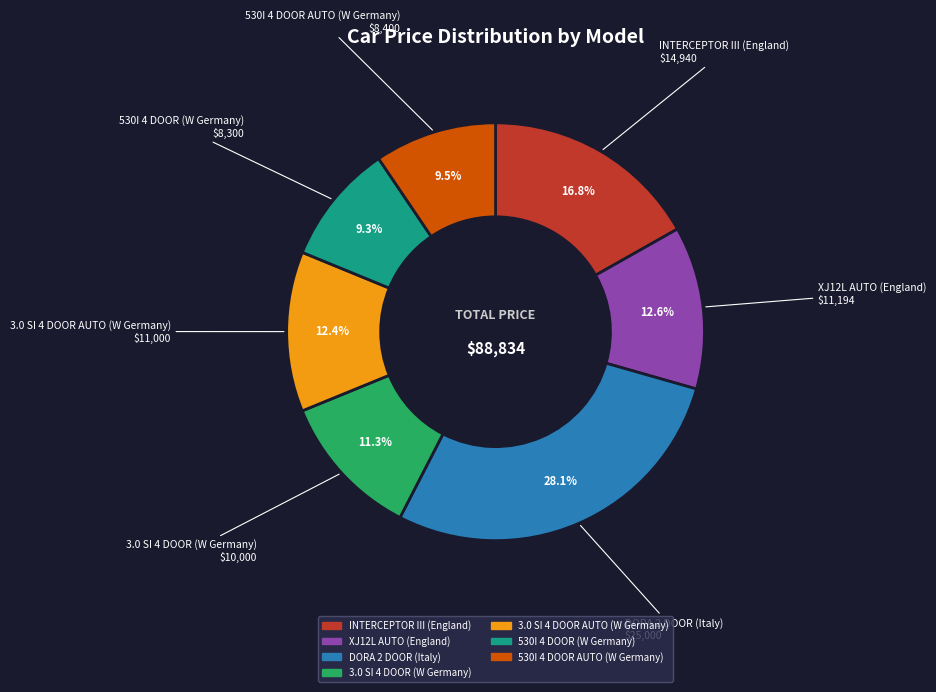

True or false: 530I 4 DOOR (W Germany) accounts for 1% of the total.

False